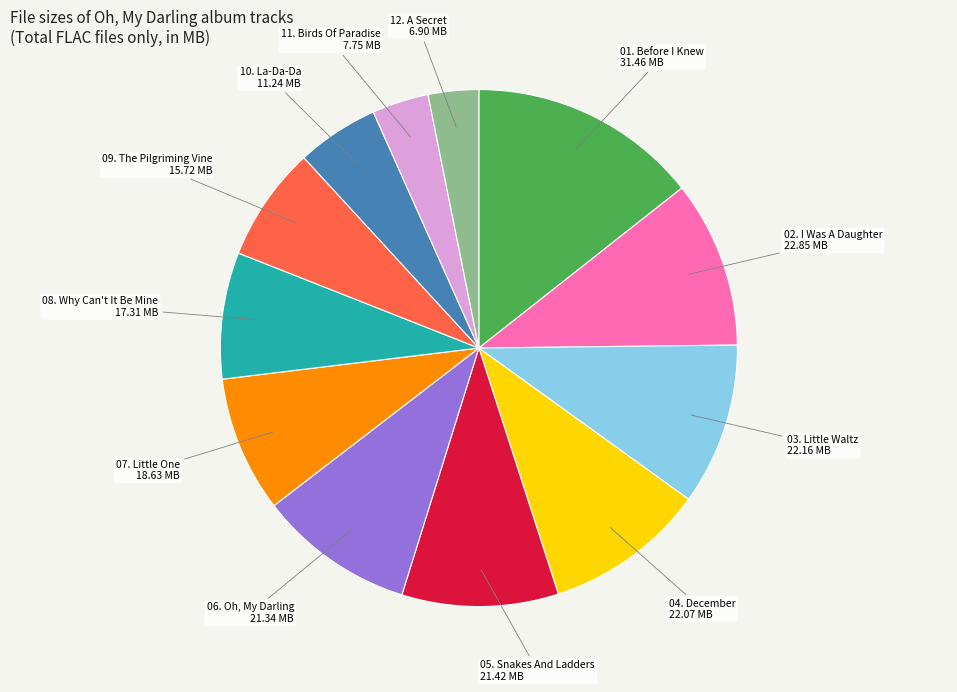

Is there any slice that represents more than half of the pie?

No